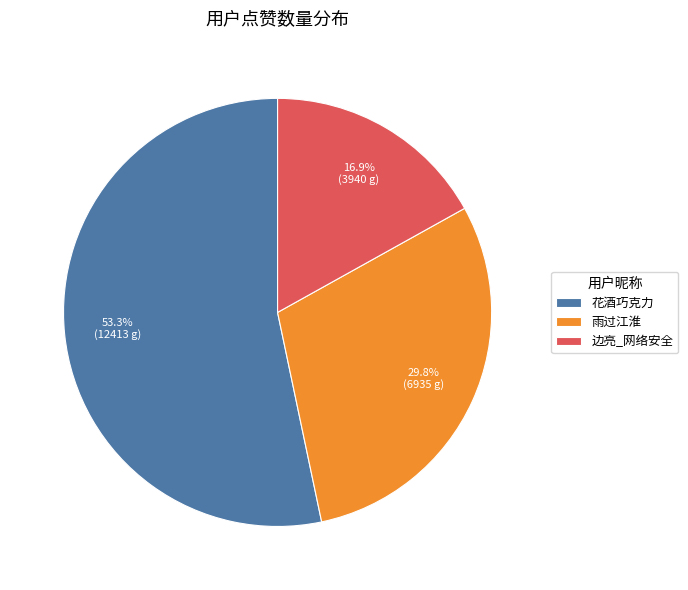

Does 边亮_网络安全 account for over 50% of the chart?

No